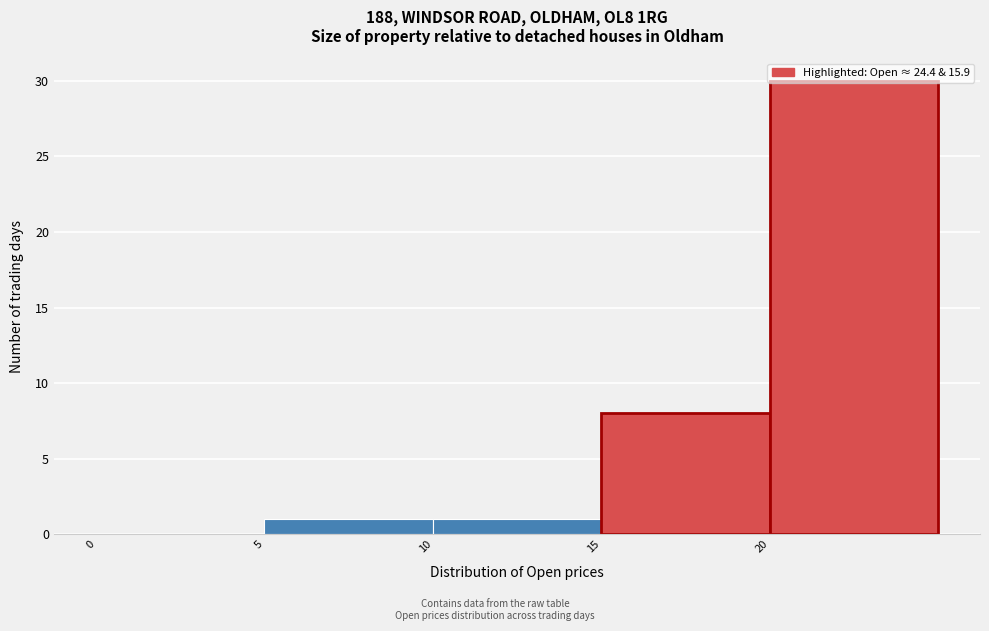

Which range on the x-axis has the tallest bar?

20 to 25